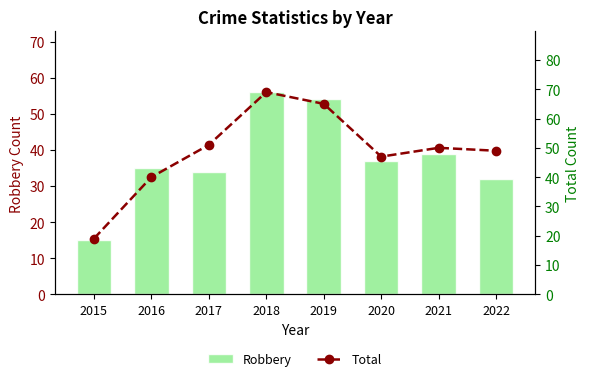

What is the value of the Robbery bar at the 8th from the left?

32